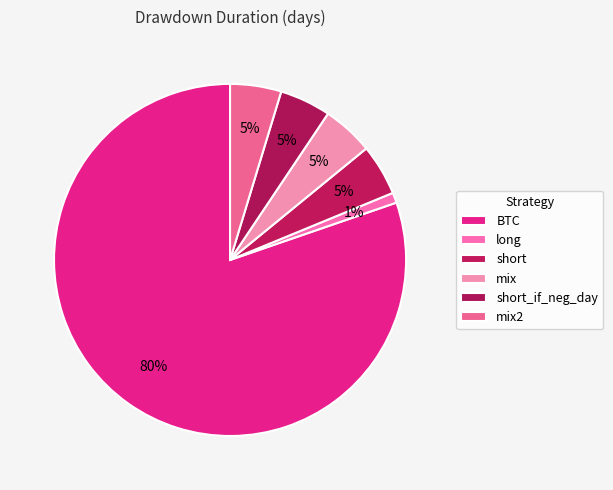

How many segments does this pie chart have?

6